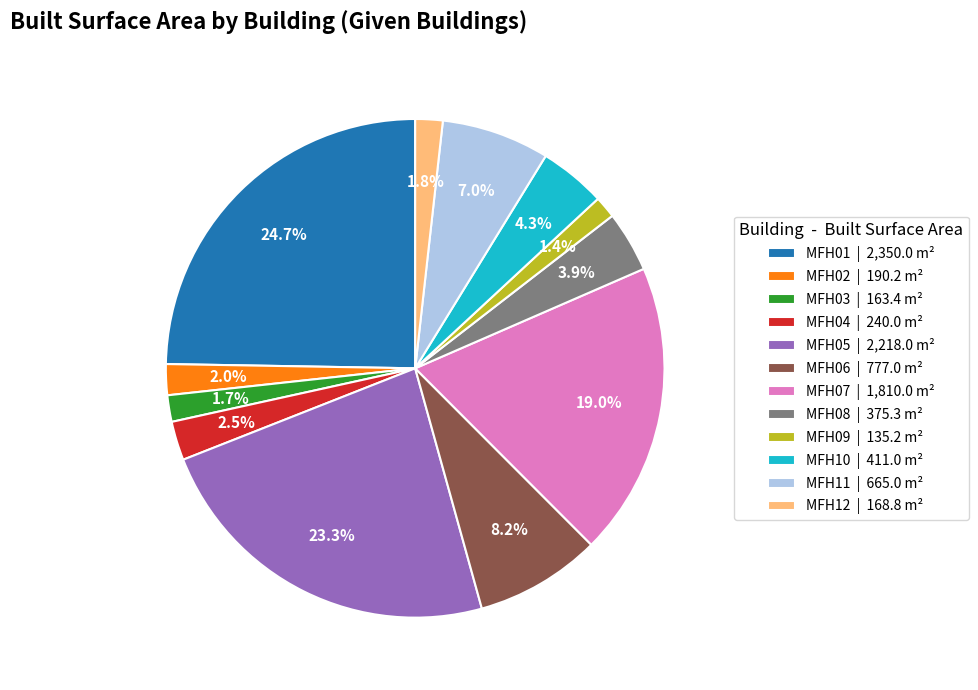

Combined, do MFH01 | 2,350.0 m² and MFH04 | 240.0 m² account for over 50%?

No